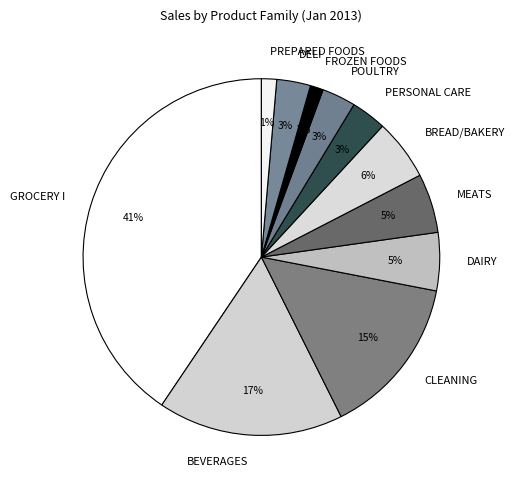

Which slice is the largest?

GROCERY I